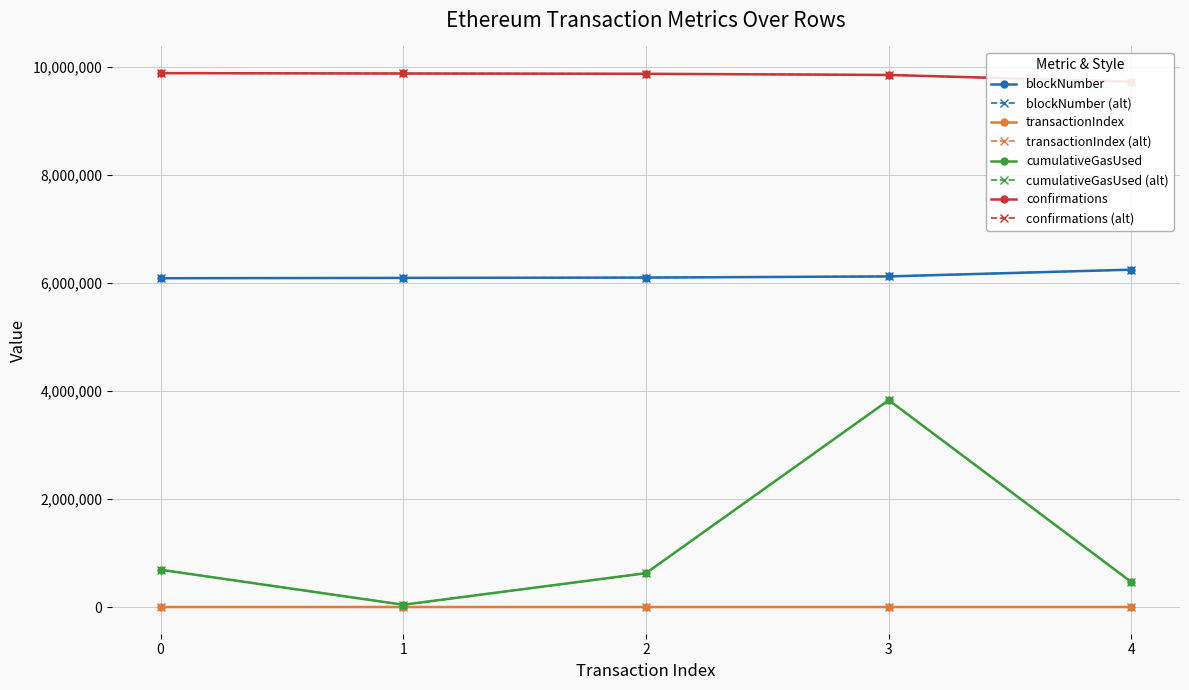

Read the blockNumber value at 4, to the nearest 100.

6247400